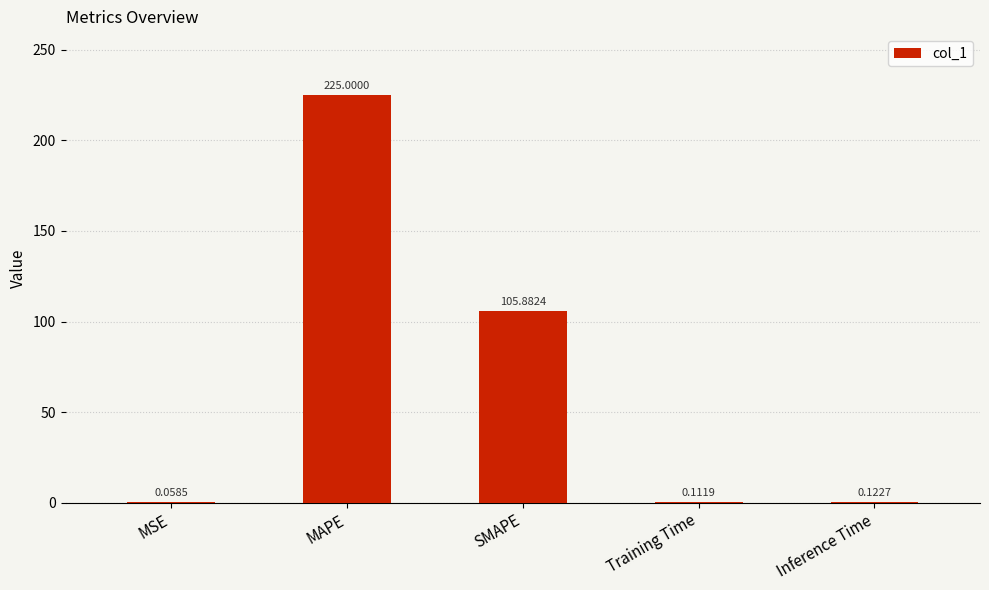

Where is the data nearest to the value 112?

SMAPE